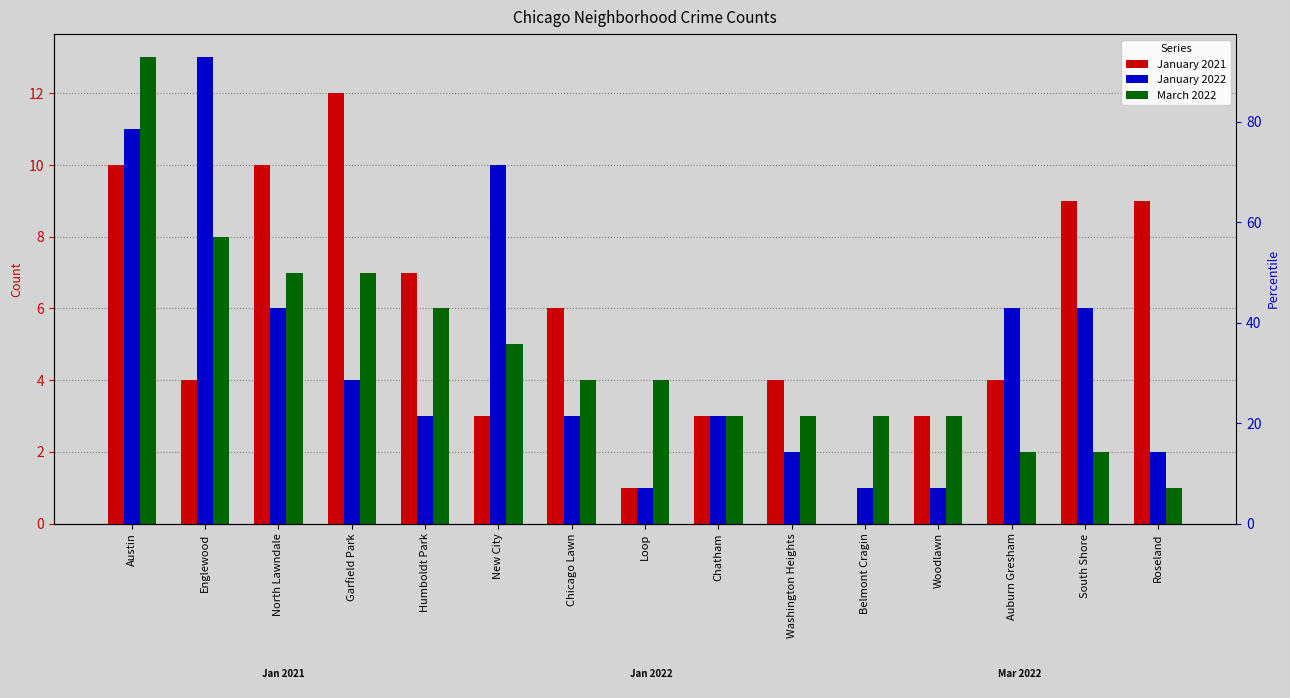

What is the label of the 2nd bar from the right?

South Shore